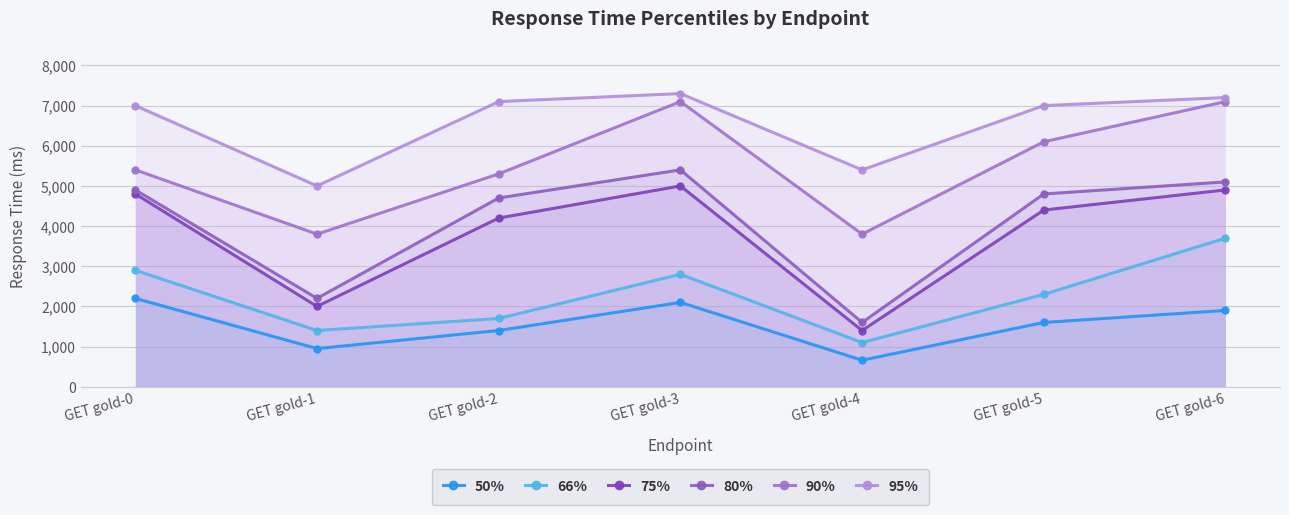

True or false: 95% has a value of 7000 at GET gold-0.

True